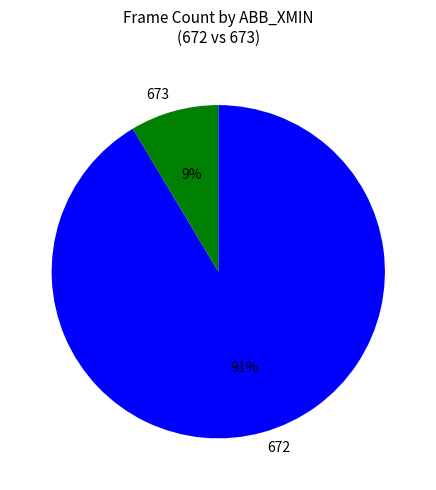

Is the sum of 673 and 672 greater than half?

Yes